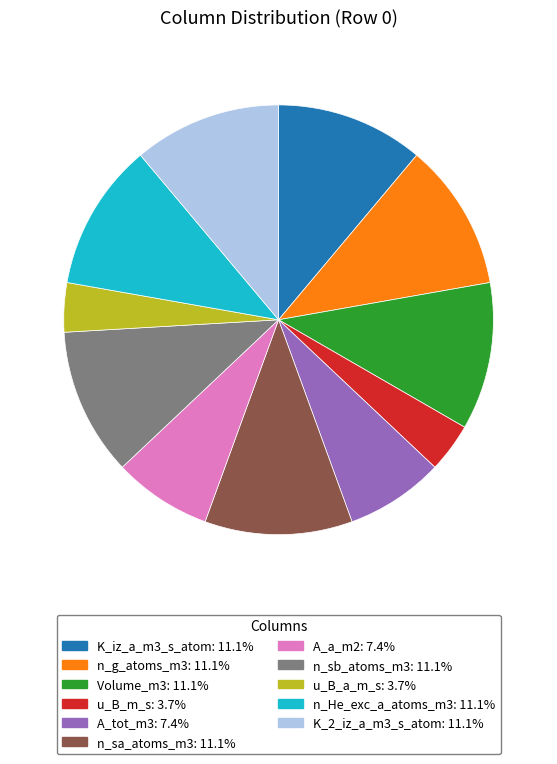

Count the number of slices in the pie.

11